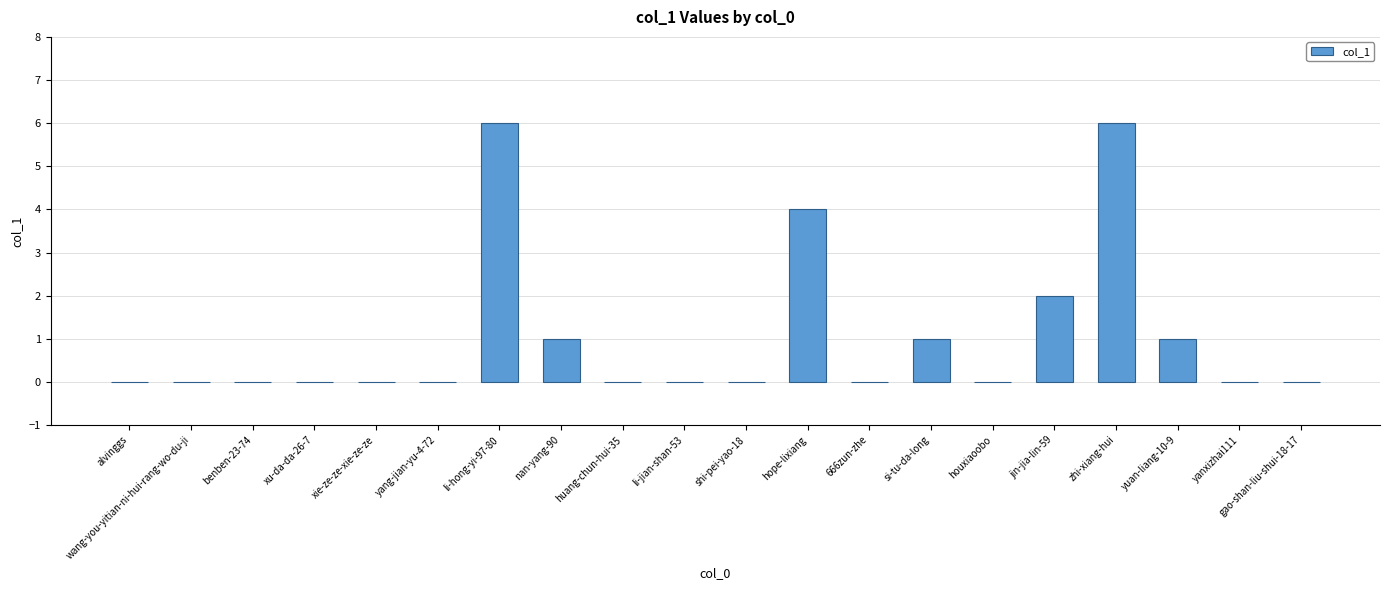

True or false: the data shows 0 at xu-da-da-26-7.

True